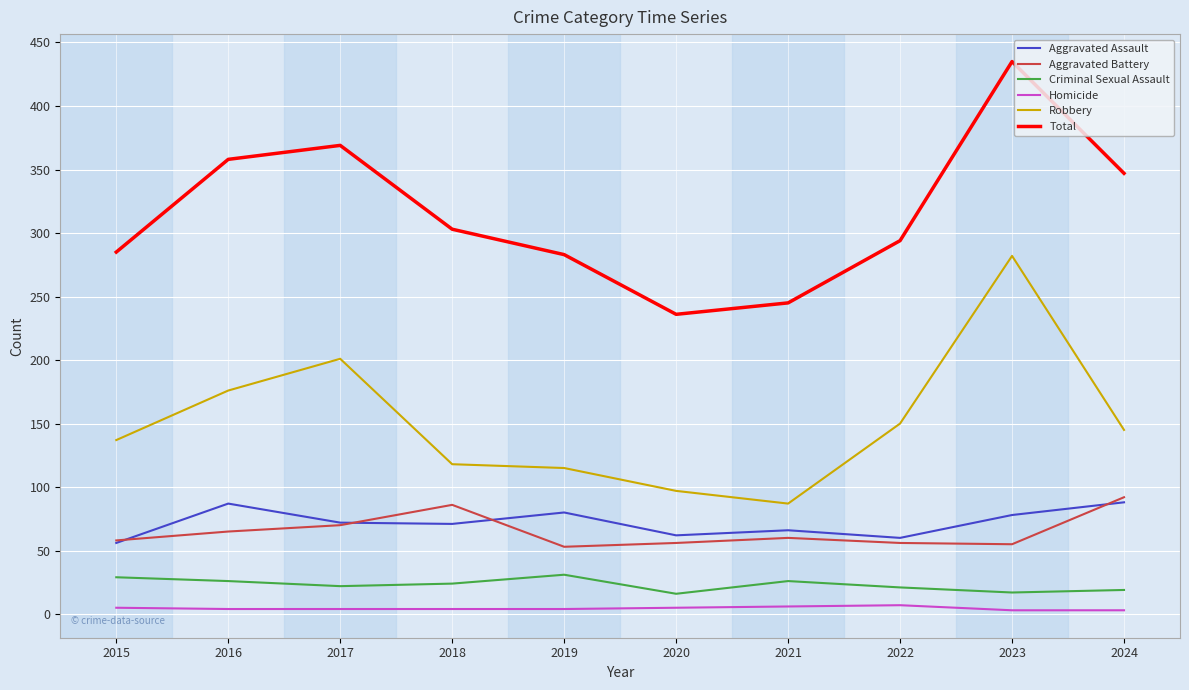

What is the maximum value shown in the chart?

435